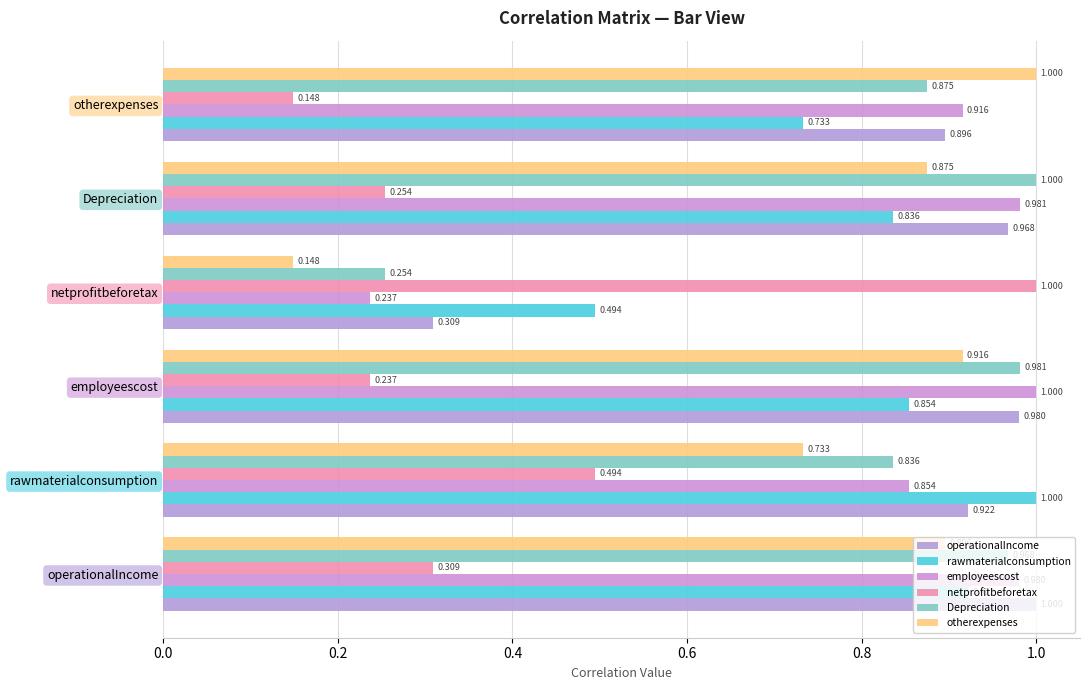

Which category has the lowest value in the otherexpenses series?

netprofitbeforetax